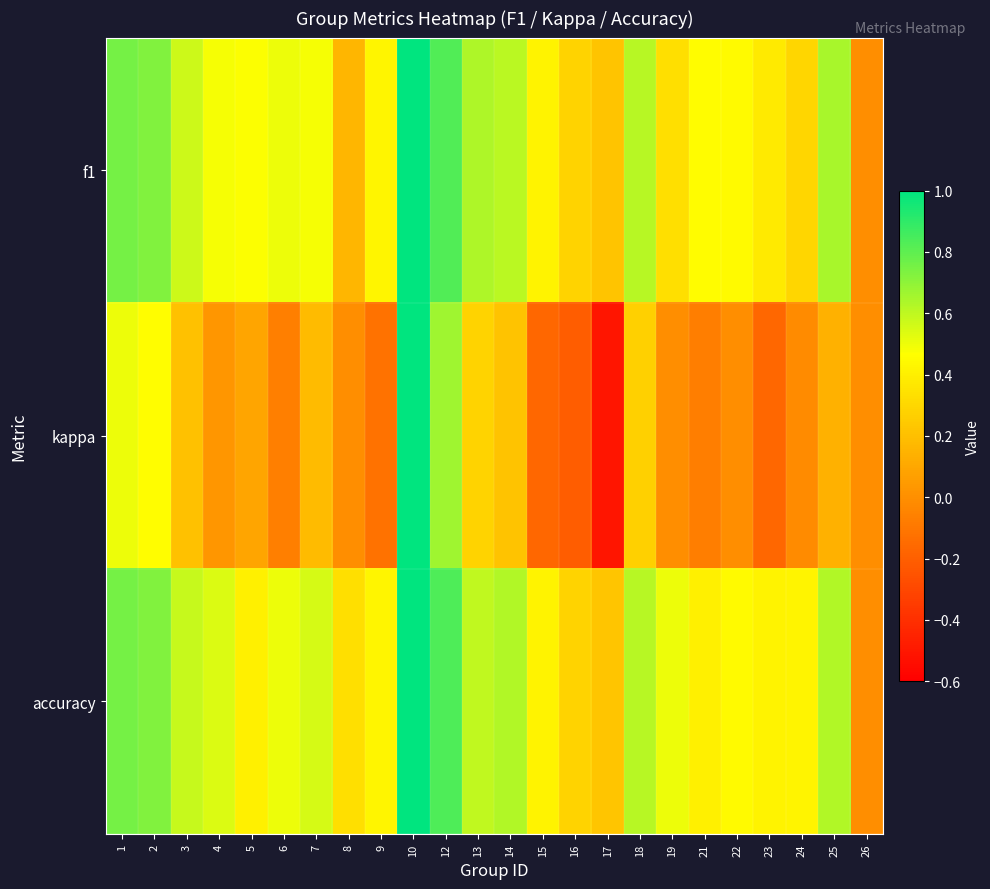

Reading left to right, extract all data points from this chart.

f1: 1=0.8	2=0.7	3=0.6	4=0.5	5=0.5	6=0.5	7=0.5	8=0.2	9=0.4	10=1.0	12=0.8	13=0.6	14=0.6	15=0.4	16=0.3	17=0.2	18=0.6	19=0.3	21=0.5	22=0.4	23=0.4	24=0.3	25=0.6	26=0.0
kappa: 1=0.5	2=0.5	3=0.2	4=0.0	5=0.1	6=-0.1	7=0.2	8=0.0	9=-0.1	10=1.0	12=0.7	13=0.3	14=0.2	15=-0.2	16=-0.2	17=-0.5	18=0.3	19=0.0	21=-0.1	22=0.0	23=-0.2	24=-0.0	25=0.1	26=0.0
accuracy: 1=0.8	2=0.7	3=0.6	4=0.5	5=0.4	6=0.5	7=0.6	8=0.3	9=0.4	10=1.0	12=0.8	13=0.6	14=0.6	15=0.4	16=0.3	17=0.2	18=0.6	19=0.5	21=0.4	22=0.4	23=0.4	24=0.4	25=0.6	26=0.0